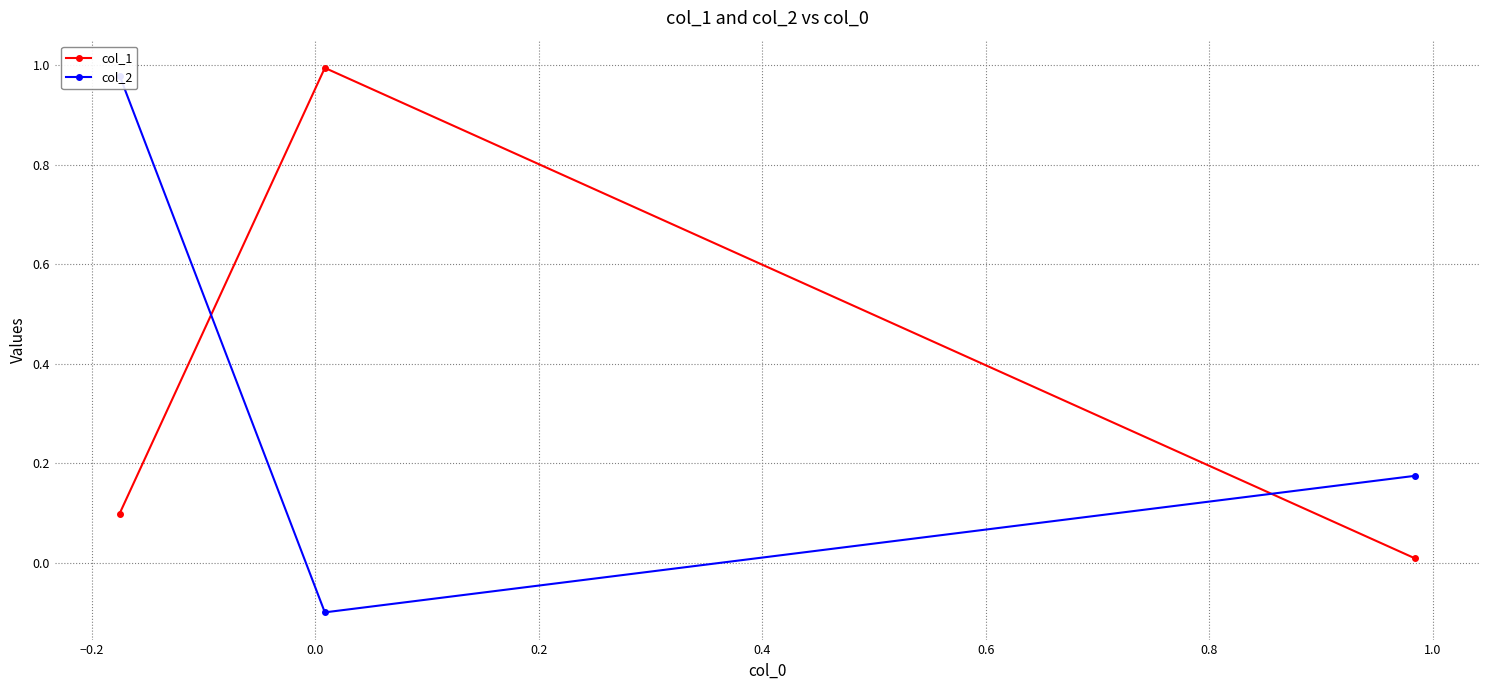

What is the value of the col_1 point at the 2nd from the left?

1.0